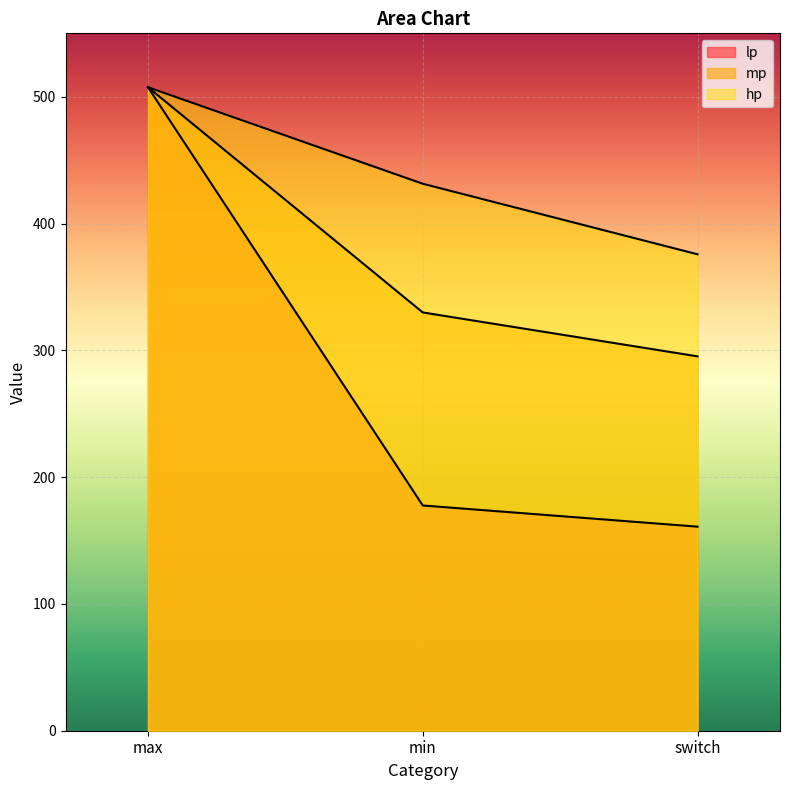

Reading left to right, list all the values displayed in this chart.

lp: max=507.5	min=177.6	switch=160.9
mp: max=507.5	min=329.9	switch=295.2
hp: max=507.5	min=431.4	switch=375.7